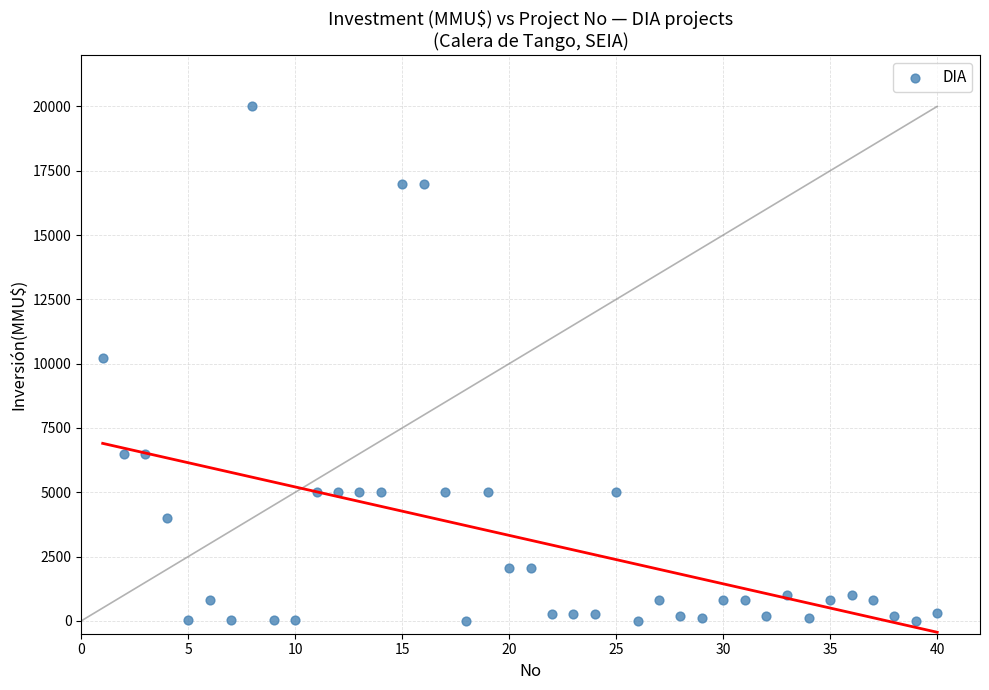

What is the range of Y values (max minus min)?

20000